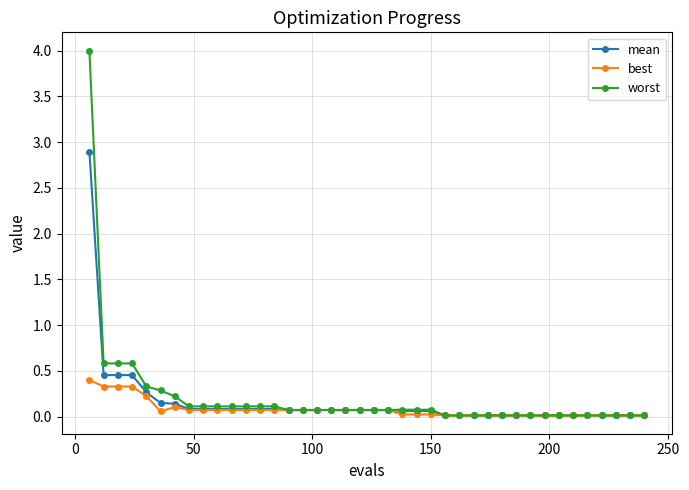

What is the maximum value for mean?

2.9